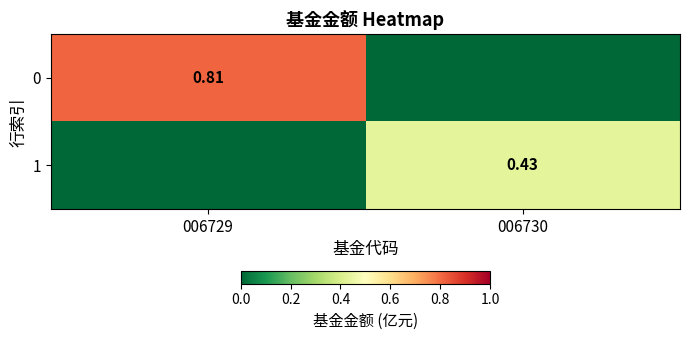

List the series in order of their peak value, highest first.

0, 1